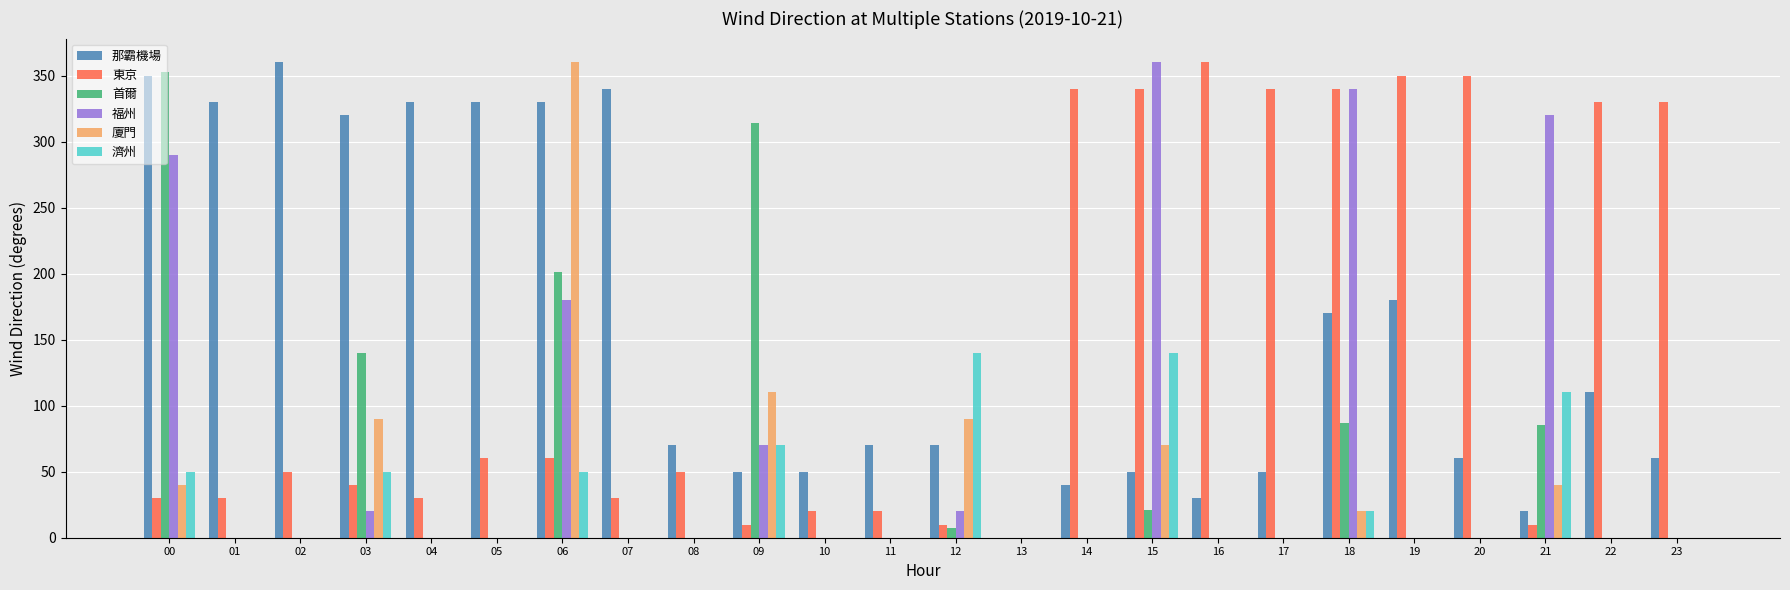

What is the greatest value displayed?

360